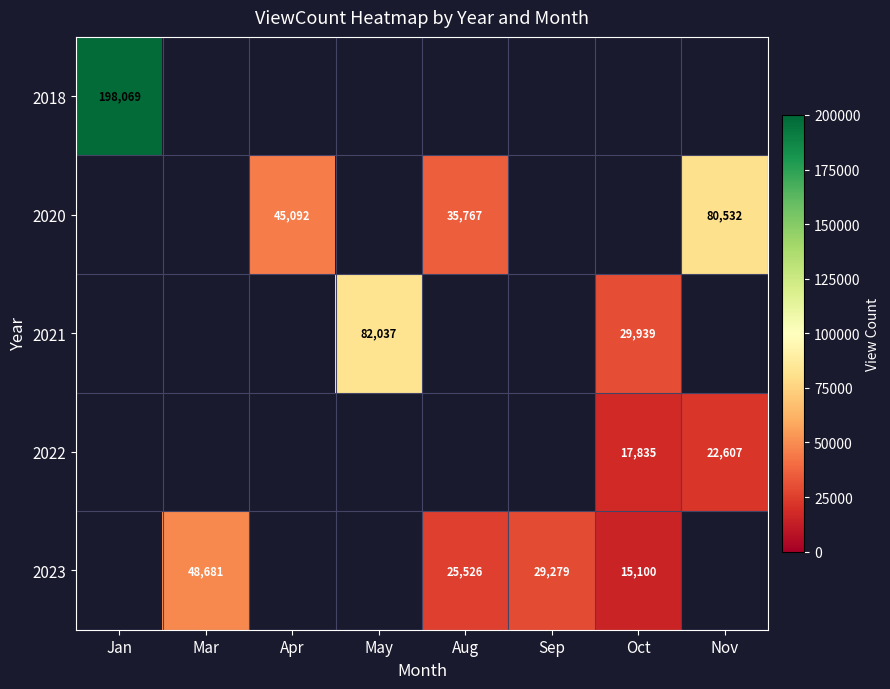

Is it true that 2022 equals 30073 at Oct?

False